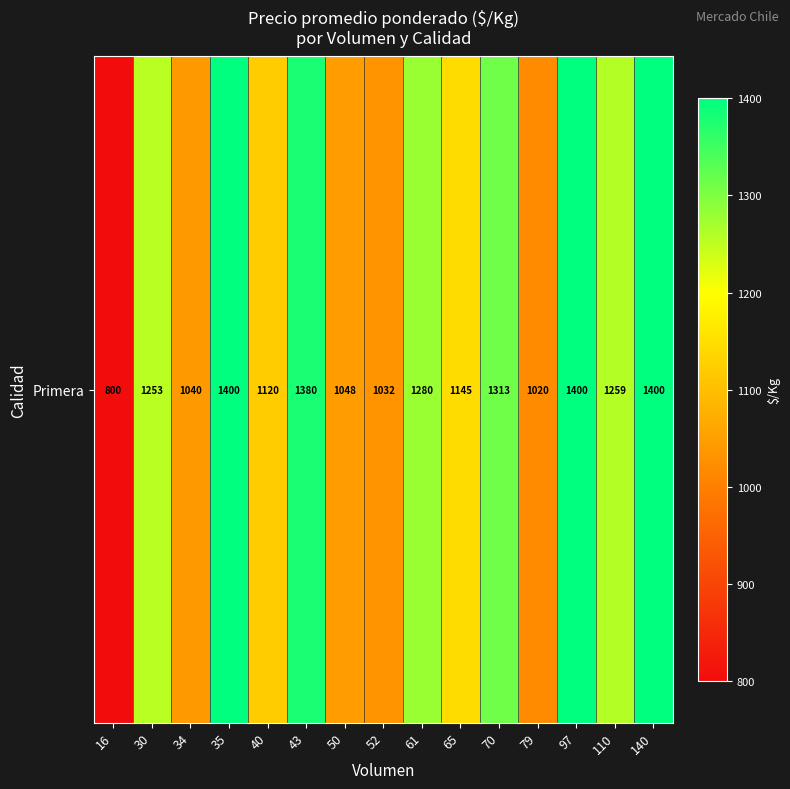

Count the number of values greater than 1253.

7